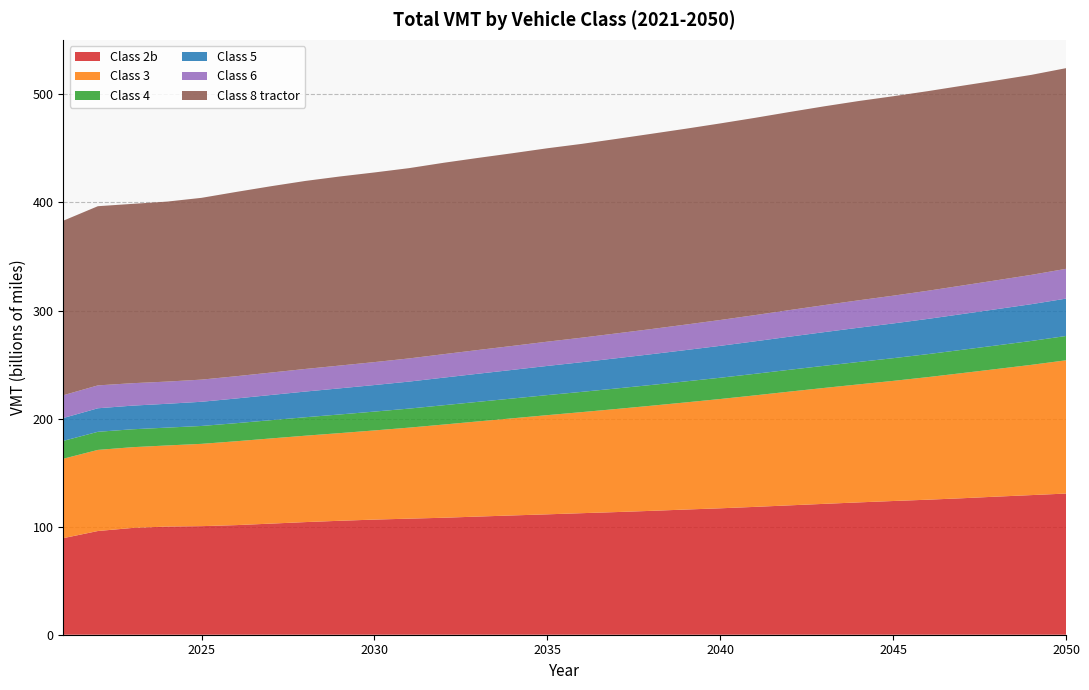

Reading left to right, transcribe all the data shown in this chart.

Class 2b: 89367047258	95977015103	98812825093	100094998262	100480428369	101424489851	102816579379	104230371474	105455483885	106552688626	107424452369	108253886031	109351818811	110401165432	111417835072	112489457631	113510538094	114627982591	115850123693	116997355307	118310307563	119717735523	121104573397	122464947899	123740973616	124960976971	126310356730	127802964994	129218124555	130641797616
Class 3: 73491209528	75058850216	74732068170	75056362035	76161660589	77621935152	78824143867	79954302377	81126438449	82515567903	84225810466	86247875384	88082187836	89903375495	91787951690	93531581020	95407949582	97274880077	99140713889	101139003489	103182906147	105260424586	107264271525	109199497978	111173512067	113428118479	115822941164	118129175965	120538638987	123324758518
Class 4: 16520378018	16751666086	16583323470	16511942220	16557685158	16722257362	16890767928	17088339593	17262556084	17432091594	17617008402	17882334217	18106774449	18331013863	18560956767	18749578162	18987088573	19201495496	19451992116	19687038560	19940664954	20197916946	20476181735	20750239584	21001444423	21268081895	21550455521	21826740426	22125466912	22481978241
Class 5: 21162307201	21781207474	21876699449	22056979412	22392723421	22851304902	23305101083	23762269052	24185218020	24574021166	24995315890	25529946187	26015867346	26490974044	26992049079	27460097467	27971500229	28471880452	28978023799	29522217276	30073875231	30625810228	31170182519	31688762523	32144738176	32604537868	33083331053	33547439679	34027519884	34590984593
Class 6: 21091781567	21163519149	20772978430	20535995156	20494574836	20605713318	20747433204	20918246976	21075140453	21225094027	21427203499	21712001880	21953688763	22184783429	22444269251	22685029916	22981952520	23270038111	23576479434	23913899486	24248677947	24609875997	24984865263	25353501920	25688496716	26038608940	26399908478	26753625869	27126461958	27570635908
Class 8 tractor: 161513165543	165833835900	165951663770	166563777972	168228600747	170541530605	172436733111	173990397454	174970123218	175504947152	176099617242	177122838114	177771998793	178326561102	178984032831	179352976607	179997996228	180679173597	181251099851	181920428178	182564055297	183310418623	183965134659	184426295534	184571475281	184729680953	184895589065	184945638188	185089970625	185700776885